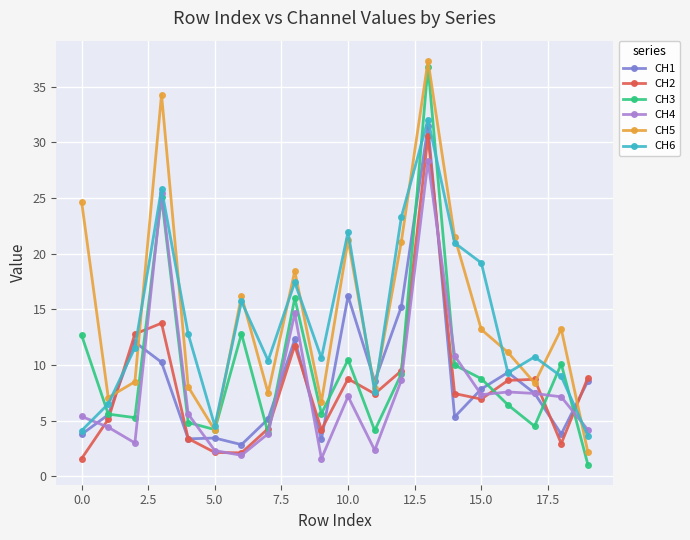

Which series has the widest spread of values?

CH3